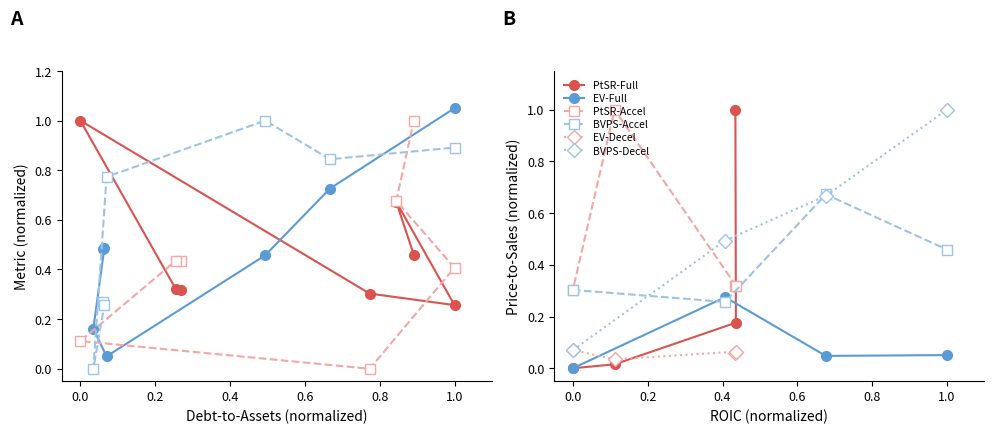

What is the average value of the debtToAssets series?

0.6